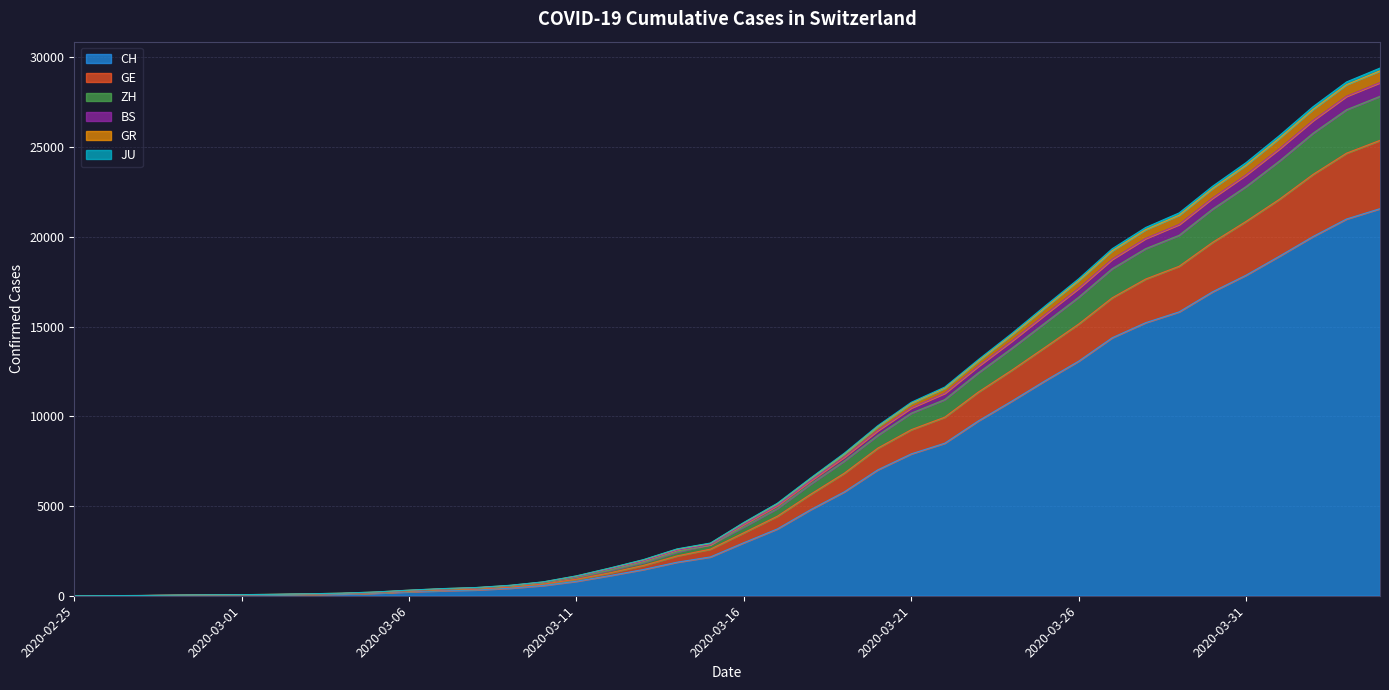

What is the maximum value for CH?

21574